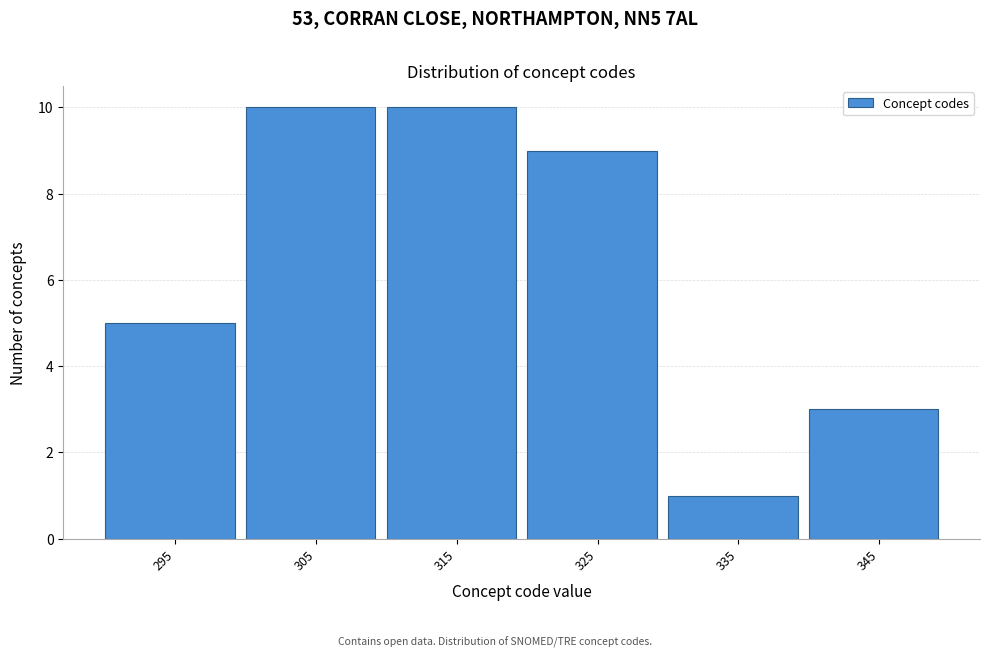

Reading left to right, what are all the values shown in this chart?

295=5	305=10	315=10	325=9	335=1	345=3